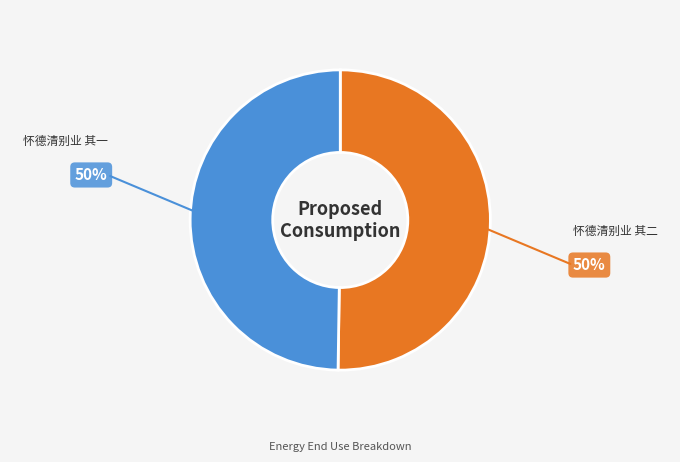

Approximately how many times larger is the value at 怀德清别业 其一 compared to 怀德清别业 其二?

1.0